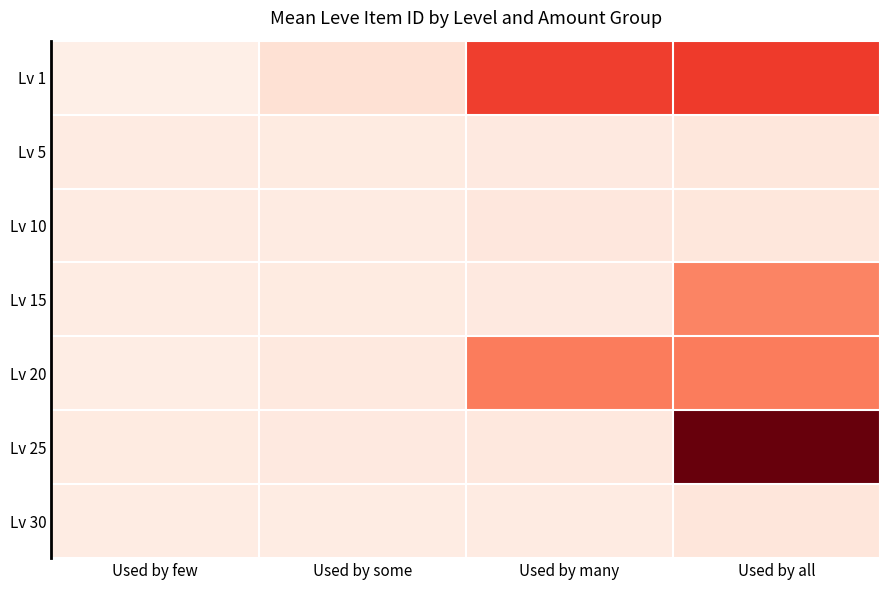

Reading left to right, extract all data points from this chart.

Lv 1: Used by few=0.0	Used by some=0.1	Used by many=0.6	Used by all=0.6
Lv 5: Used by few=0.1	Used by some=0.1	Used by many=0.1	Used by all=0.1
Lv 10: Used by few=0.1	Used by some=0.1	Used by many=0.1	Used by all=0.1
Lv 15: Used by few=0.1	Used by some=0.1	Used by many=0.1	Used by all=0.4
Lv 20: Used by few=0.1	Used by some=0.1	Used by many=0.4	Used by all=0.4
Lv 25: Used by few=0.1	Used by some=0.1	Used by many=0.1	Used by all=1.0
Lv 30: Used by few=0.1	Used by some=0.1	Used by many=0.1	Used by all=0.1